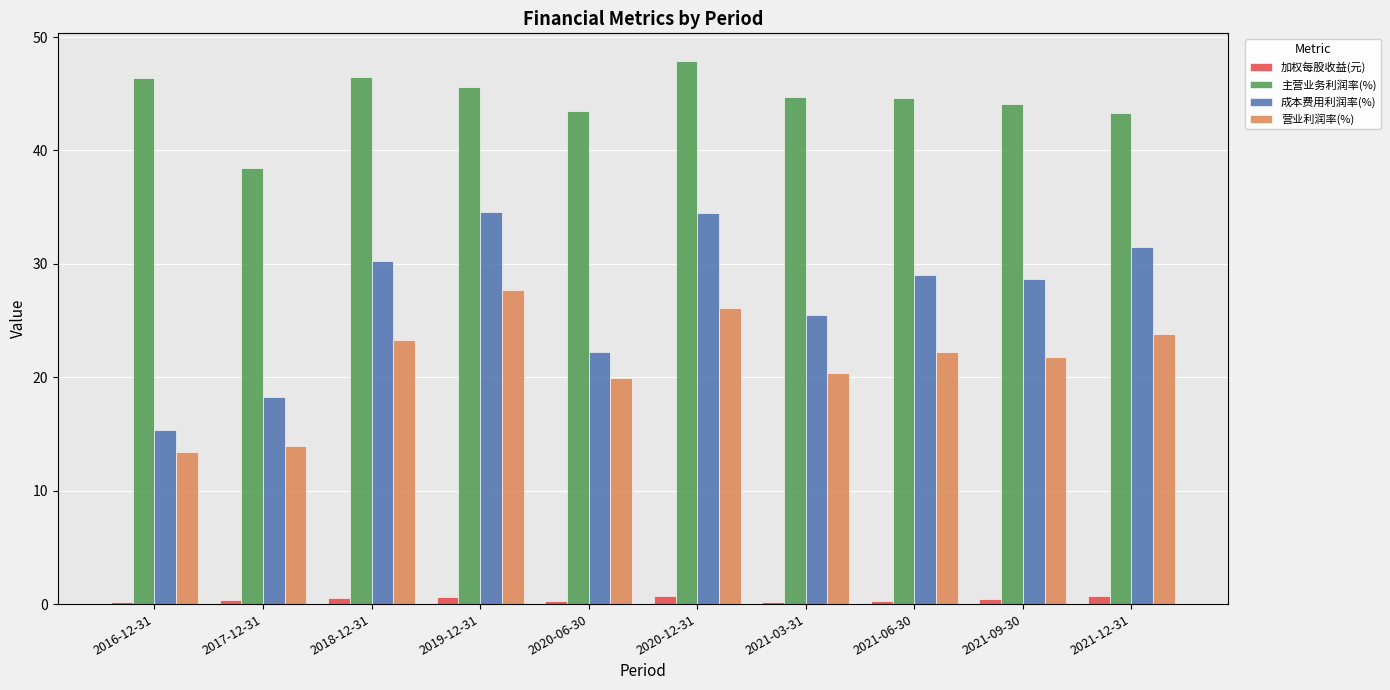

Is the value of 成本费用利润率(%) at 2016-12-31 greater than the value of 主营业务利润率(%) at 2019-12-31?

No